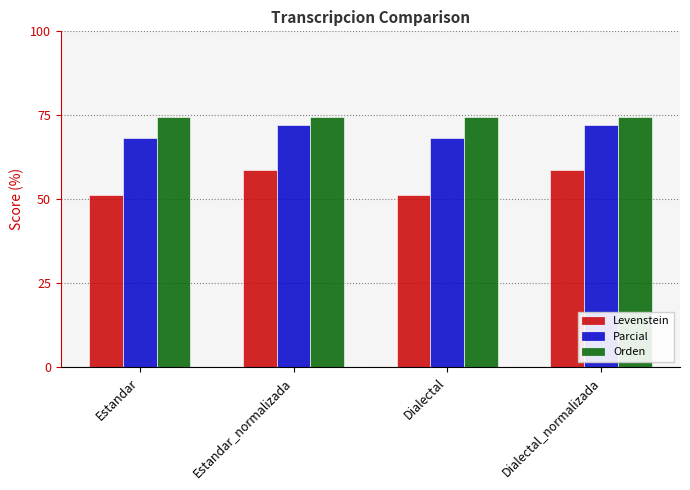

Is it true that Parcial equals 72.0 at Estandar_normalizada?

True